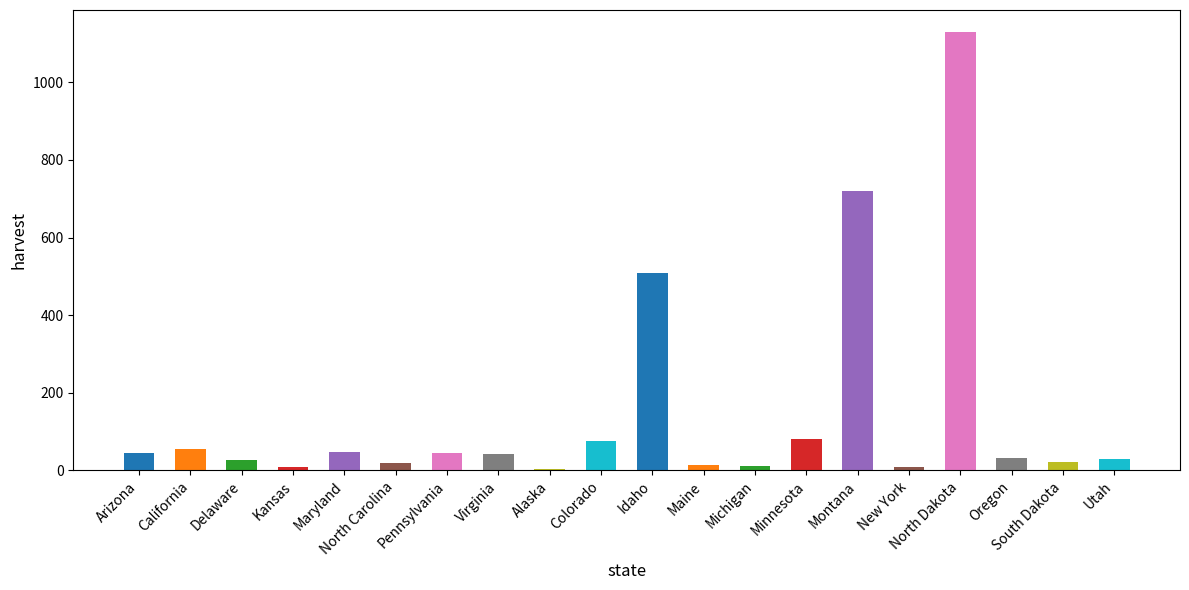

The value at Idaho is 869.4. True or false?

False